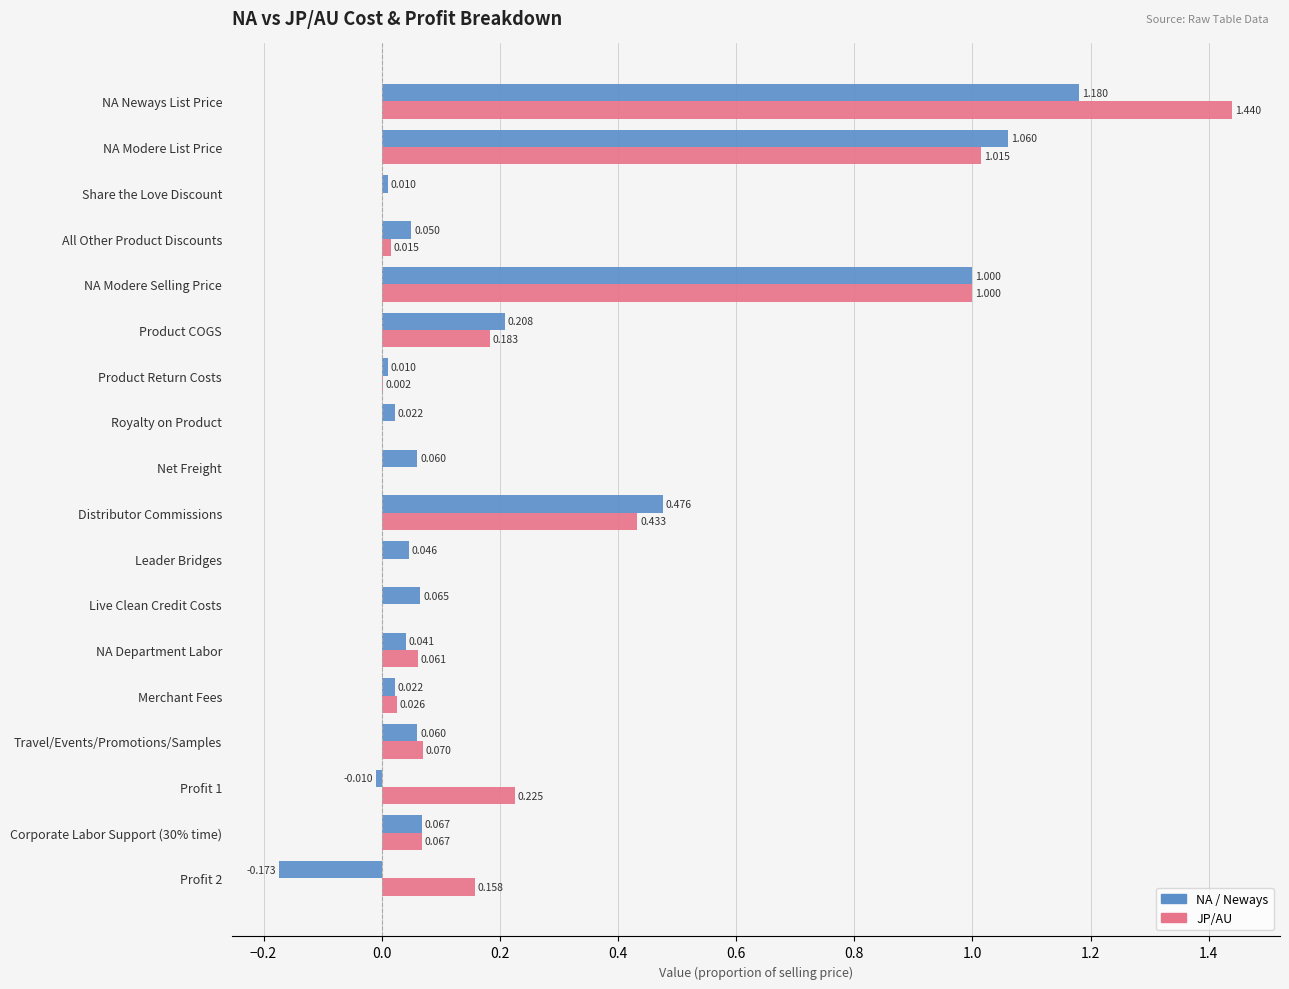

Which series changed the most between Share the Love Discount and NA Modere Selling Price?

JP/AU